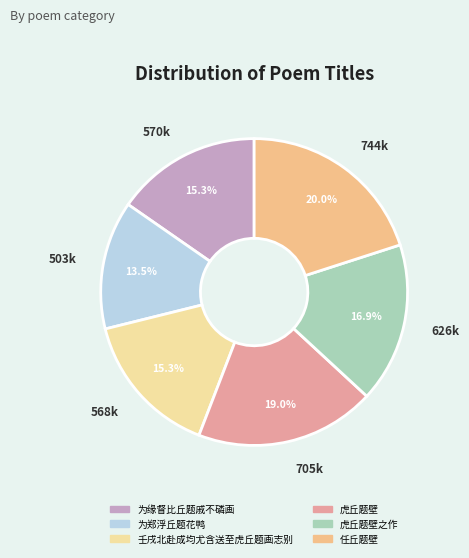

To the nearest percent, what is the average slice percentage?

17%